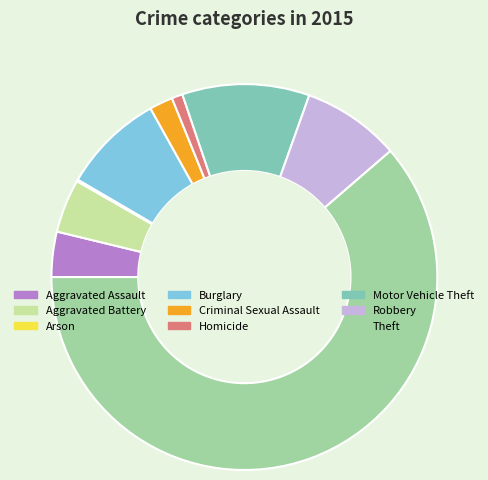

Does any single category account for the majority?

Yes